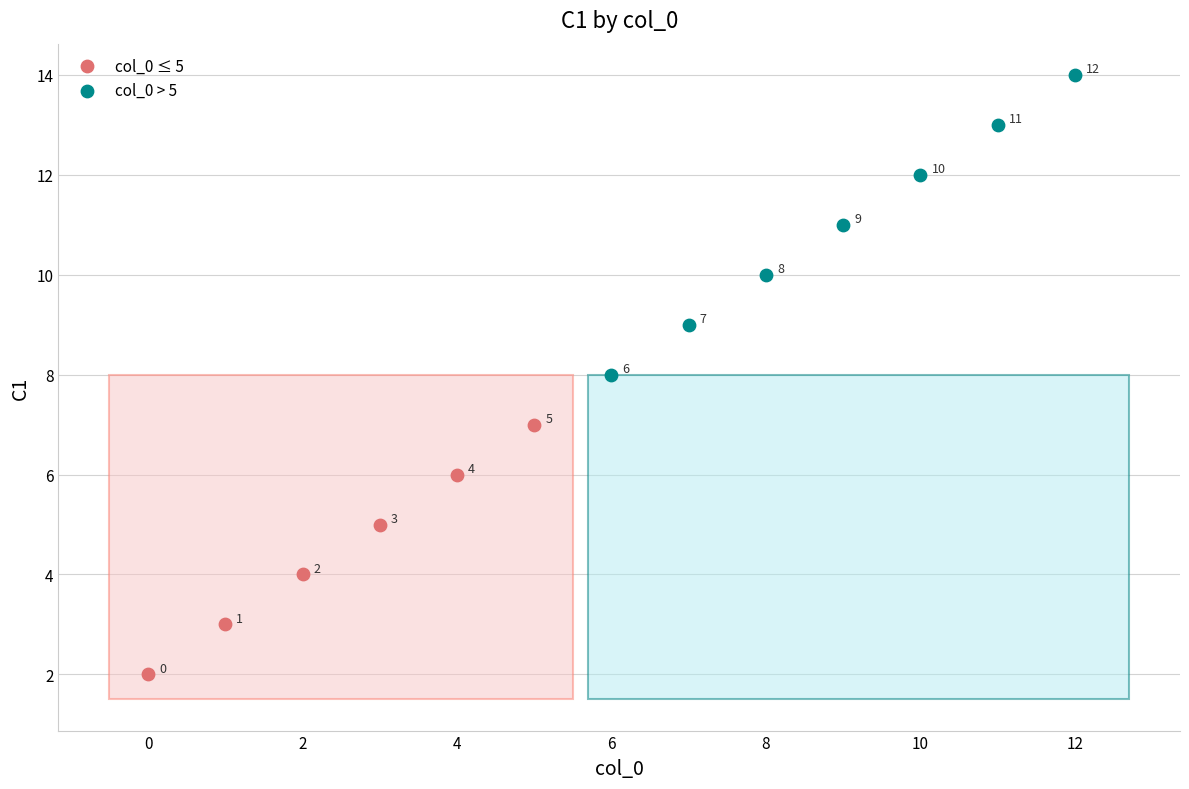

Which series contains the highest Y value?

col_0 > 5